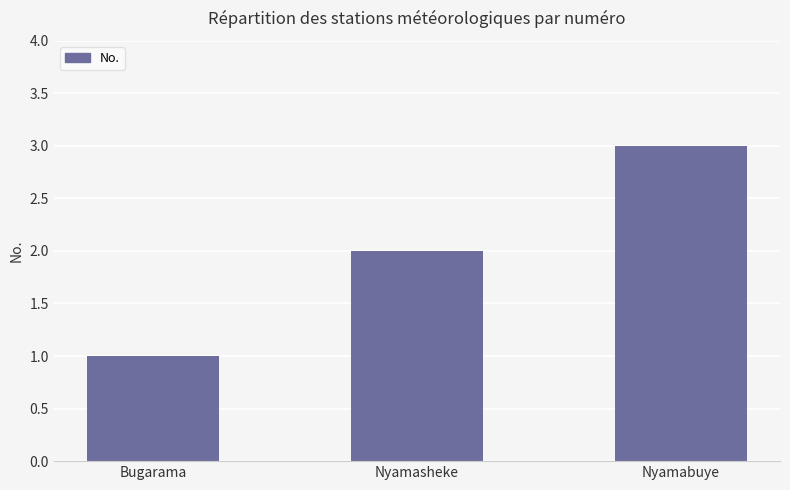

Reading left to right, transcribe all the data shown in this chart.

1	2	3